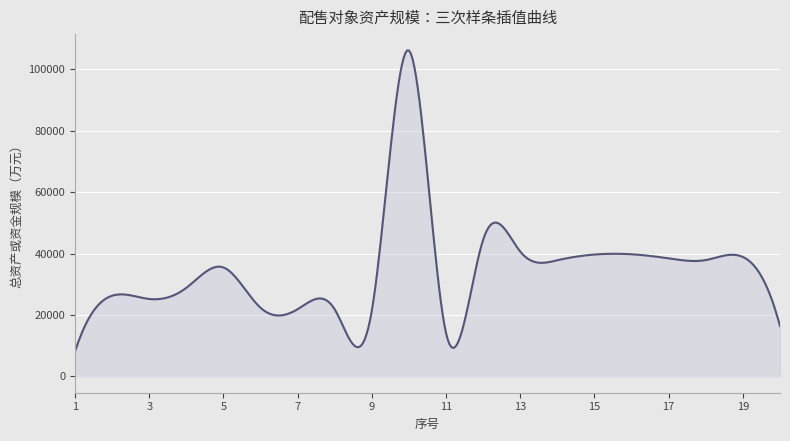

What is the difference between the maximum and minimum values?

97976.6